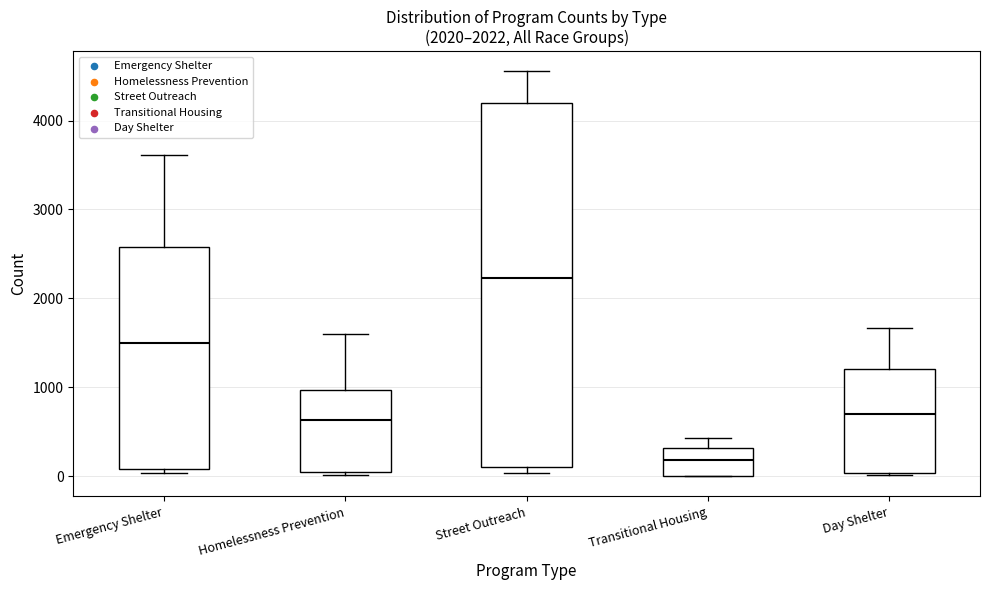

Which box is the tallest, from its lower edge to its upper edge?

Street Outreach